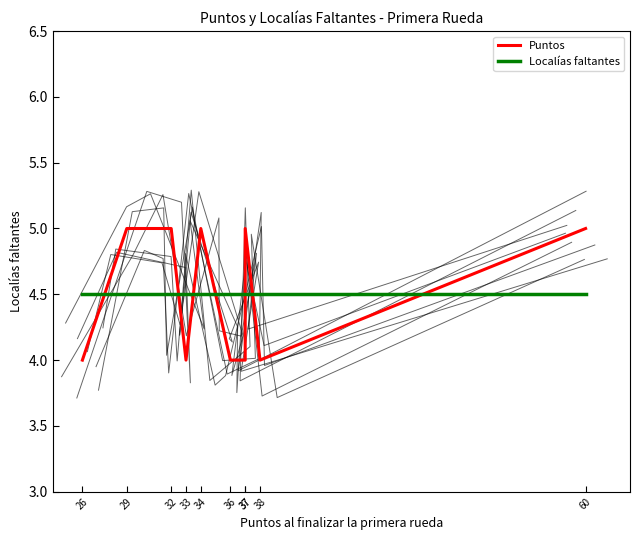

How many lines are shown in the chart?

2